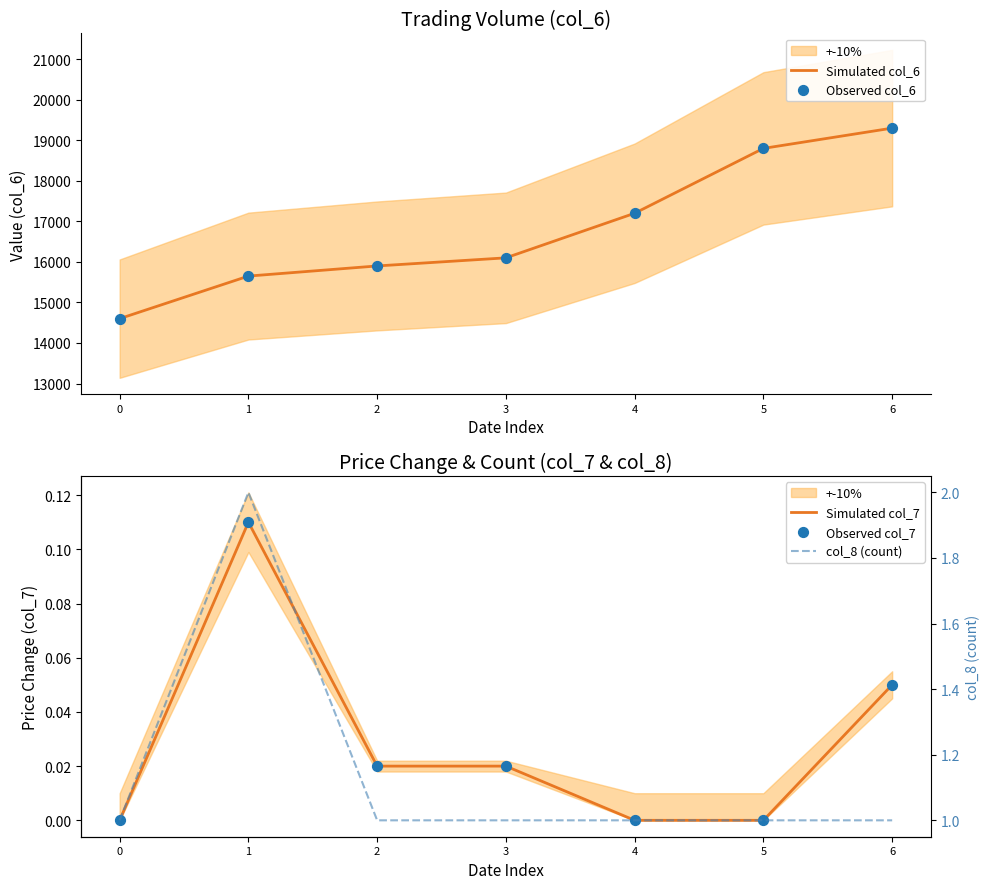

Which series has the largest Y range (max minus min)?

Simulated col_6